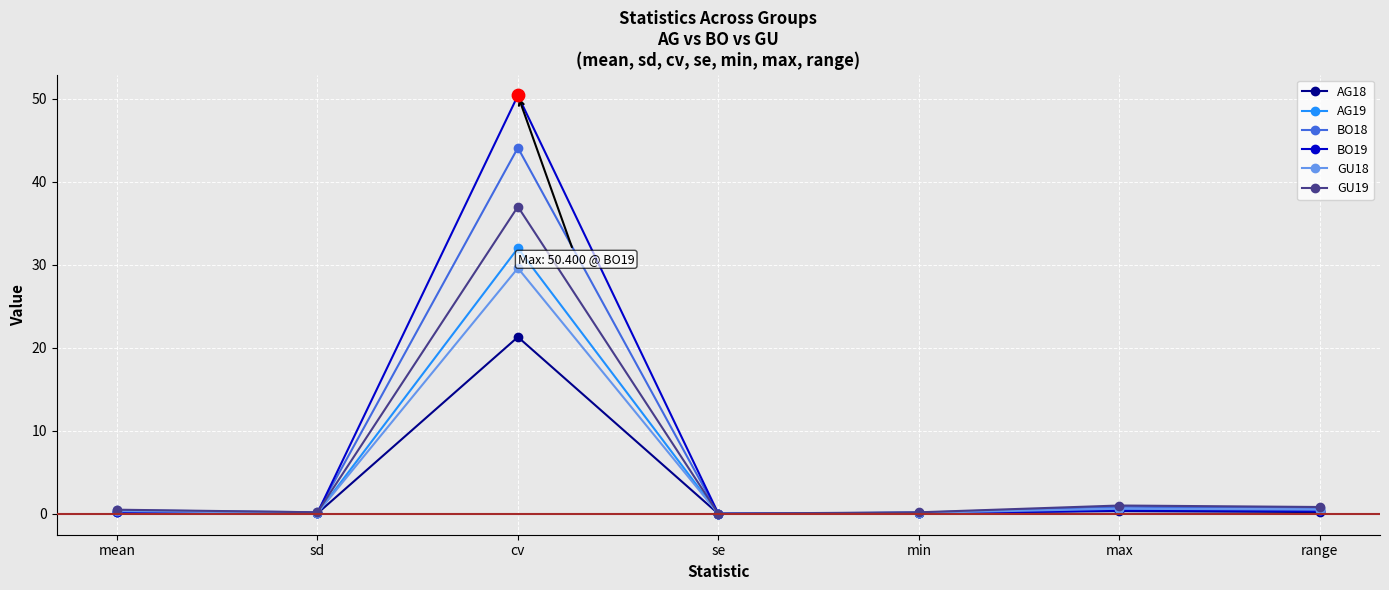

Where is the first local maximum for BO18?

cv